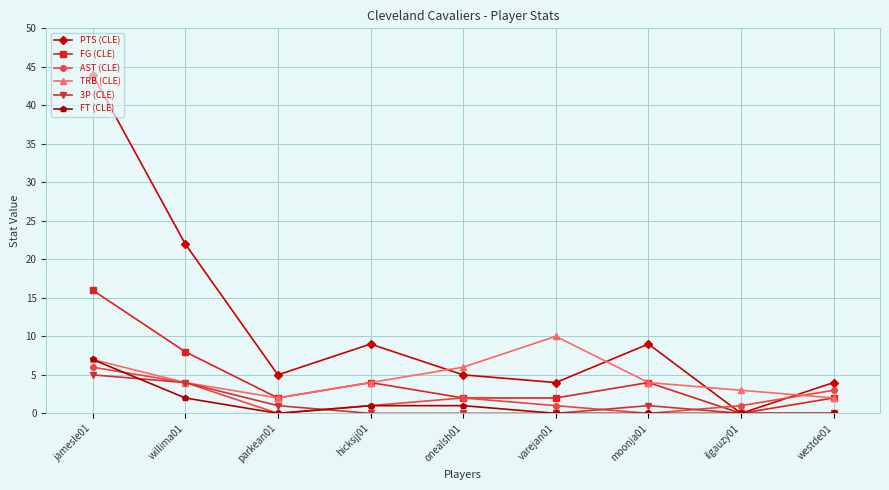

Between willima01 and hicksjj01, which series saw the biggest shift?

PTS (CLE)